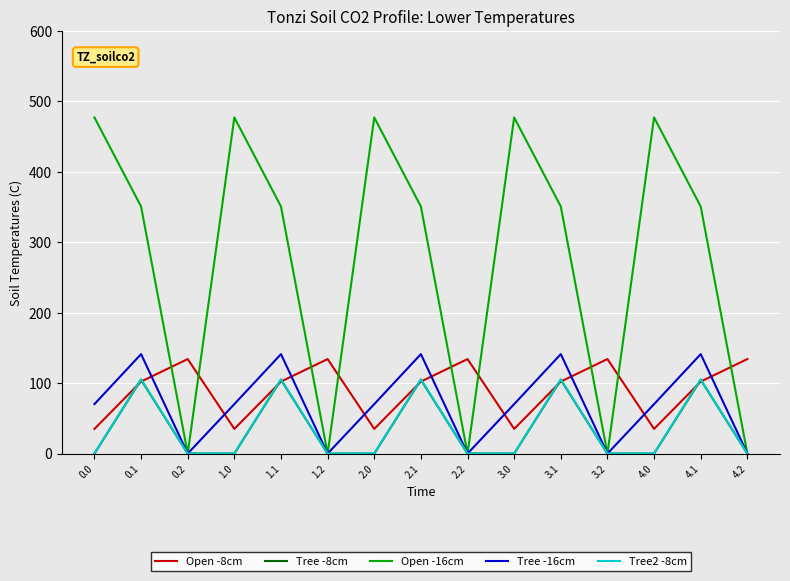

How many lines are shown in the chart?

5